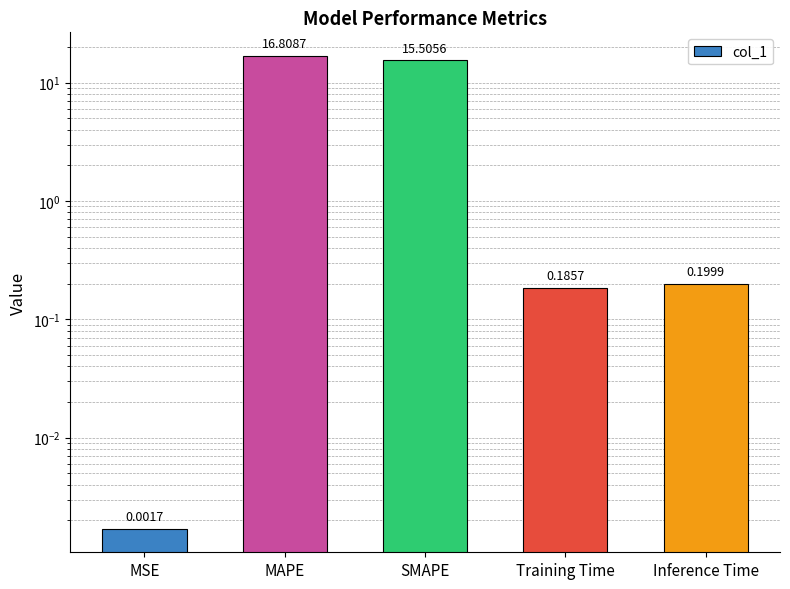

Where is the data nearest to the value 8?

SMAPE